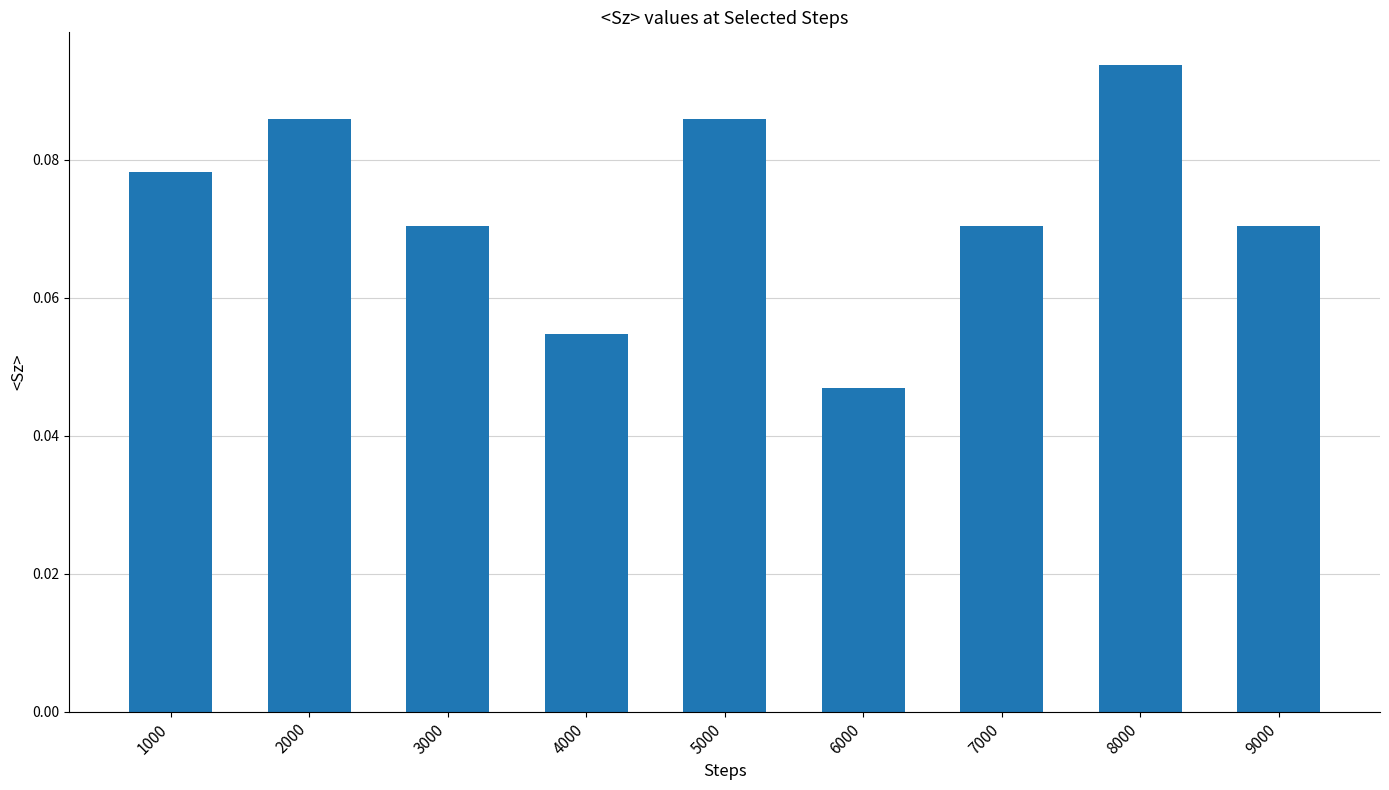

The value at 3000 is 0.0. True or false?

False